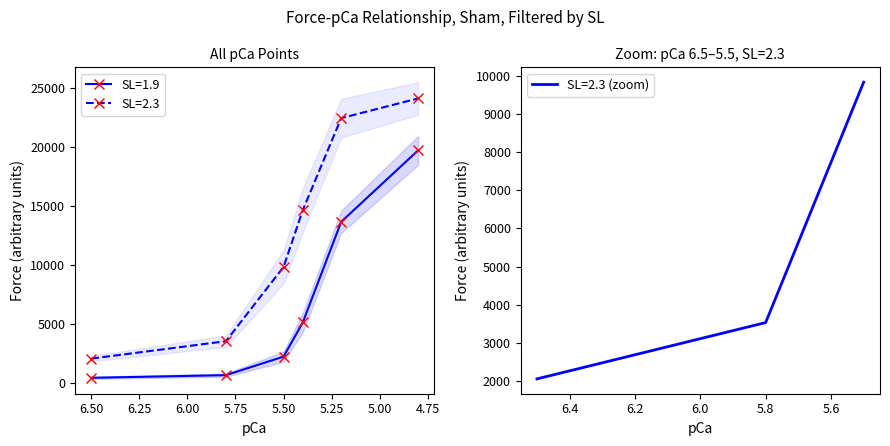

Rank the series at 5.4 from highest to lowest value.

SL=2.3 force, SL=1.9 force